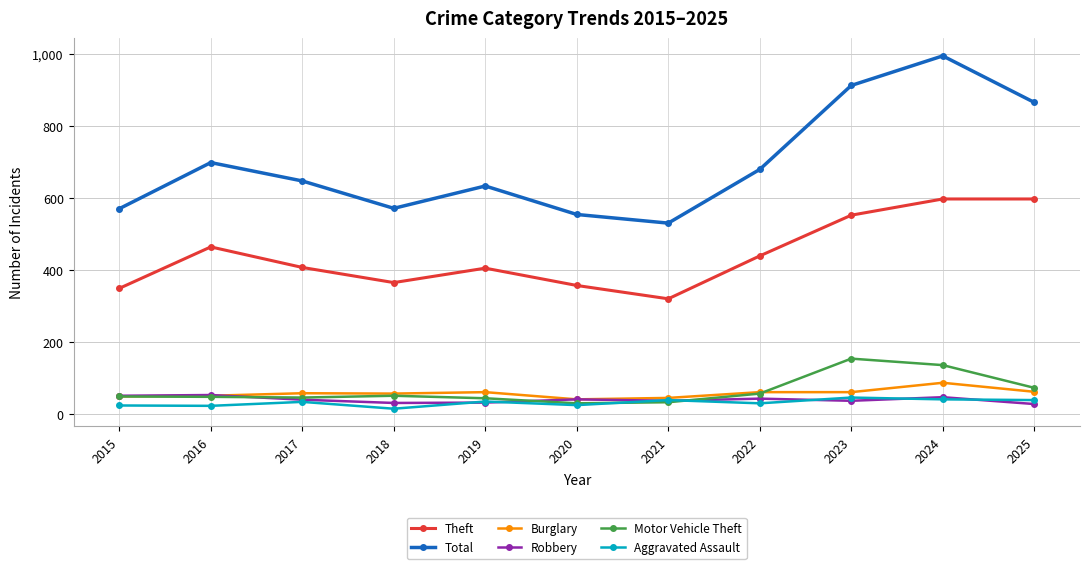

Count the number of data series in this chart.

6